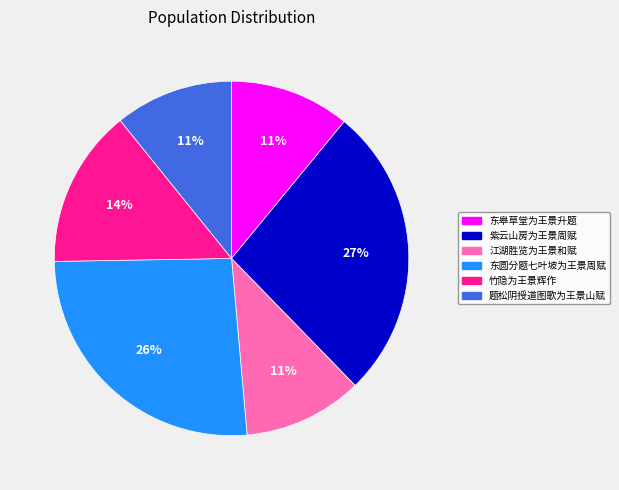

To the nearest percent, what is the average slice percentage?

17%